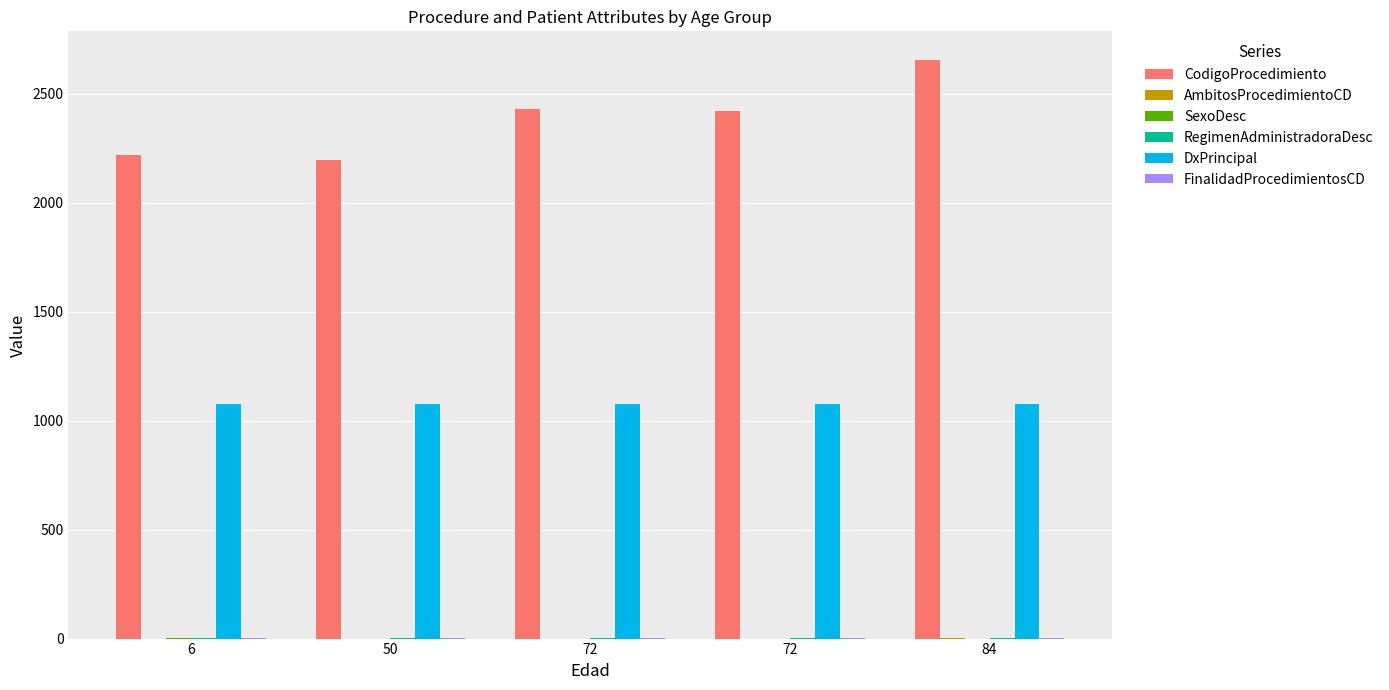

What is the average value of the DxPrincipal series?

1078